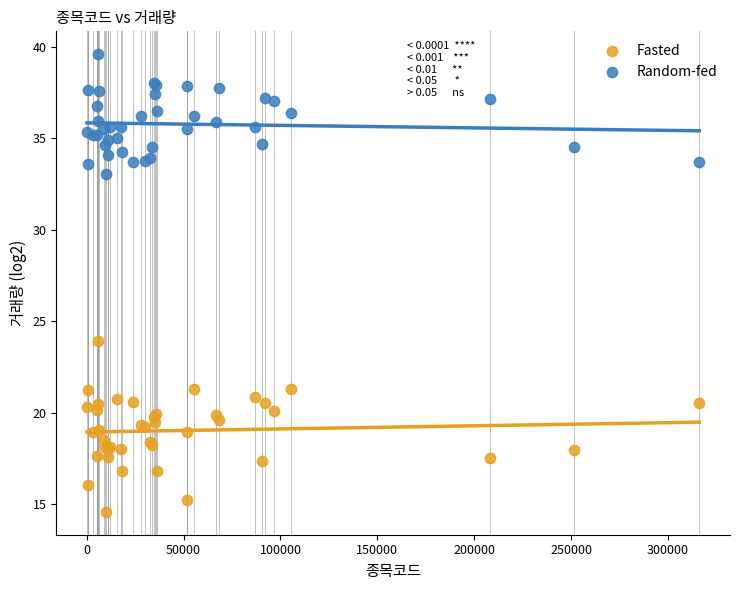

Which series contains the highest Y value?

Random-fed